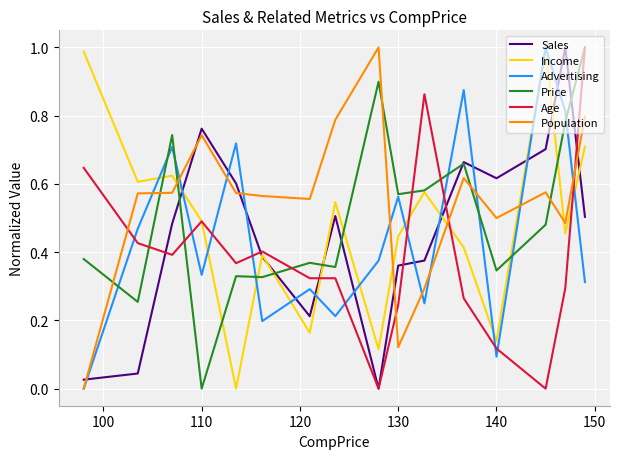

After their last crossing, which series has the higher values: Population or Age?

Age